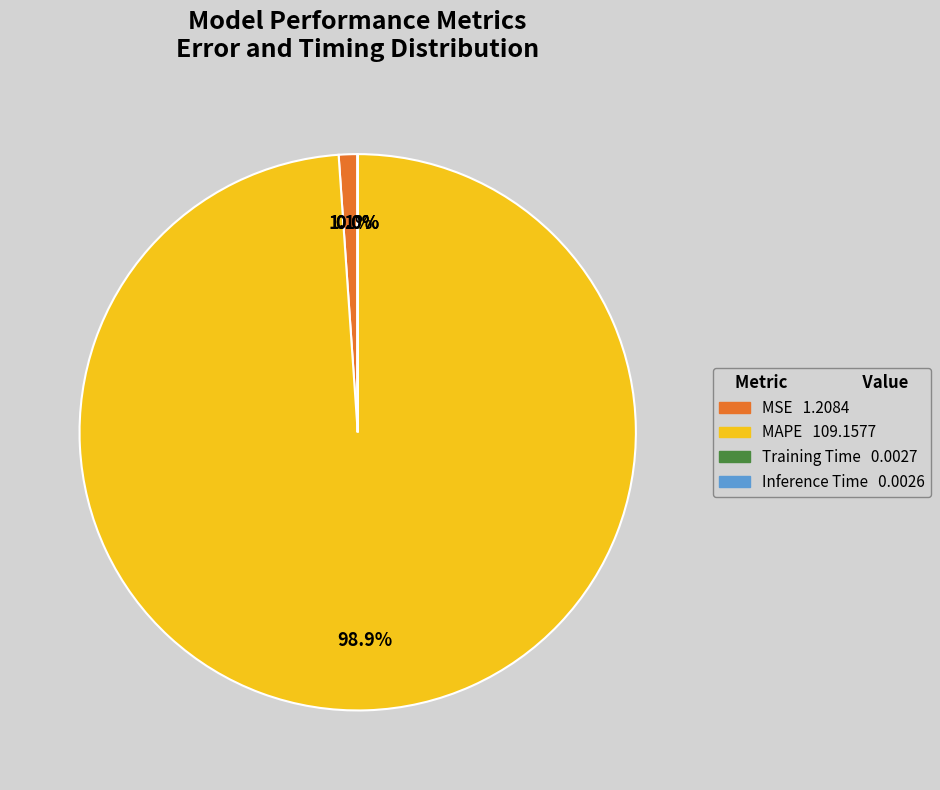

Which slice is the largest?

MAPE